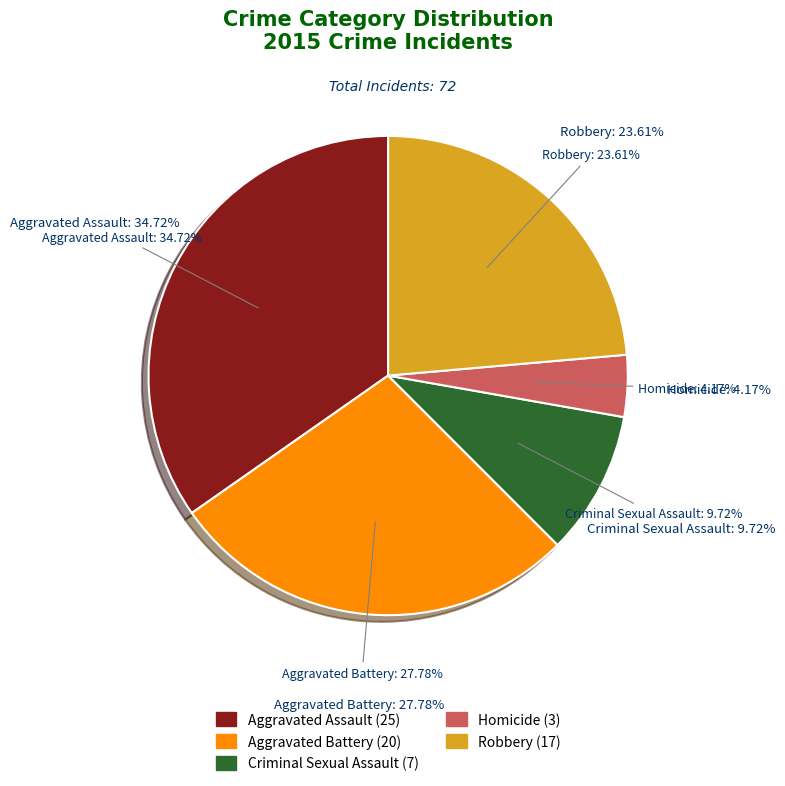

Which slice is the largest?

Aggravated Assault